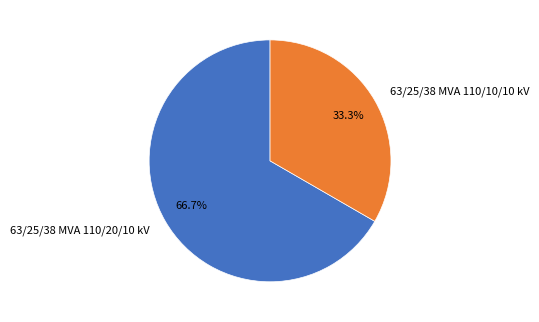

What is the ratio of the value at 63/25/38 MVA 110/20/10 kV to the value at 63/25/38 MVA 110/10/10 kV?

2.0